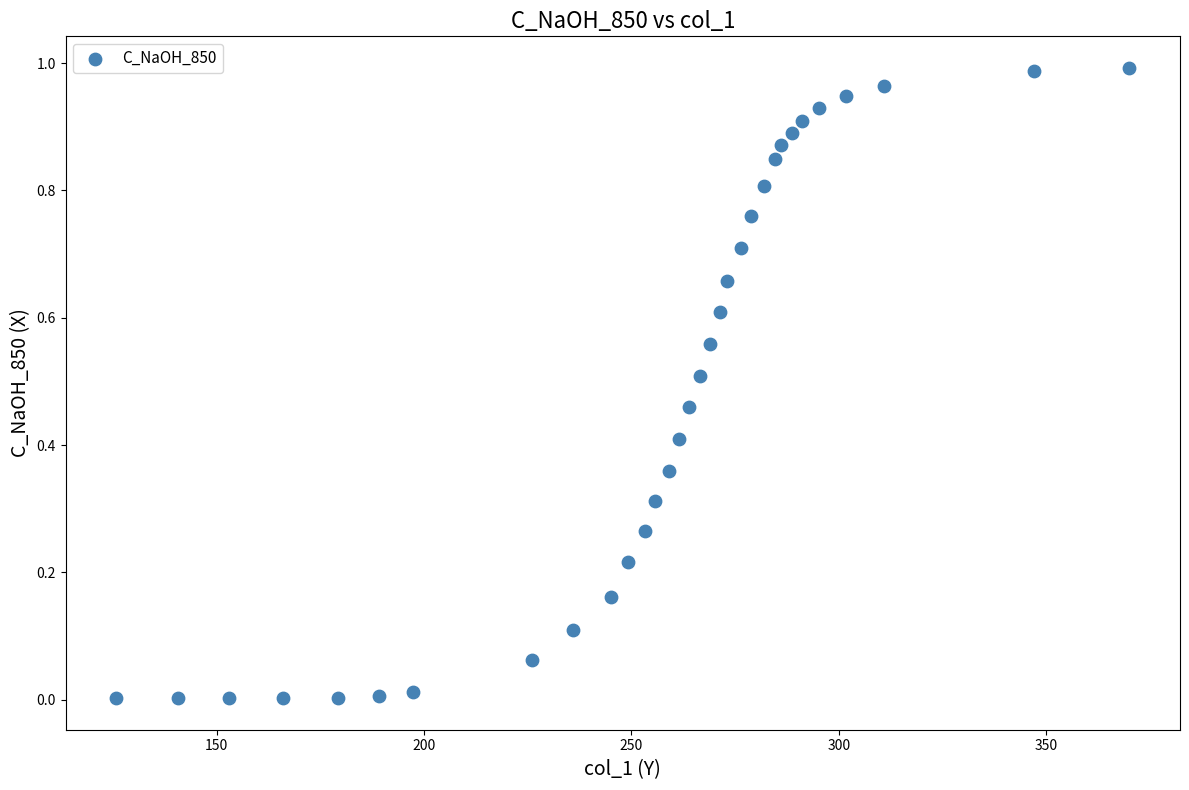

What is the range of X values (max minus min)?

244.2